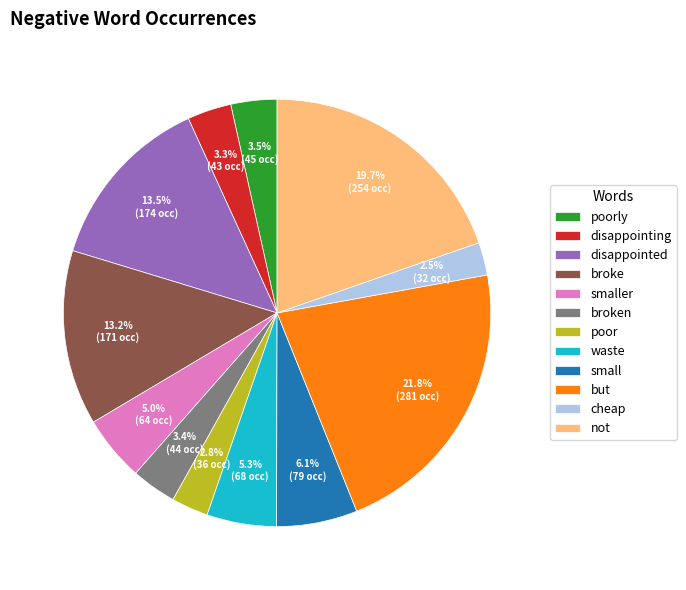

What percentage is the smaller slice, to the nearest percent?

5%